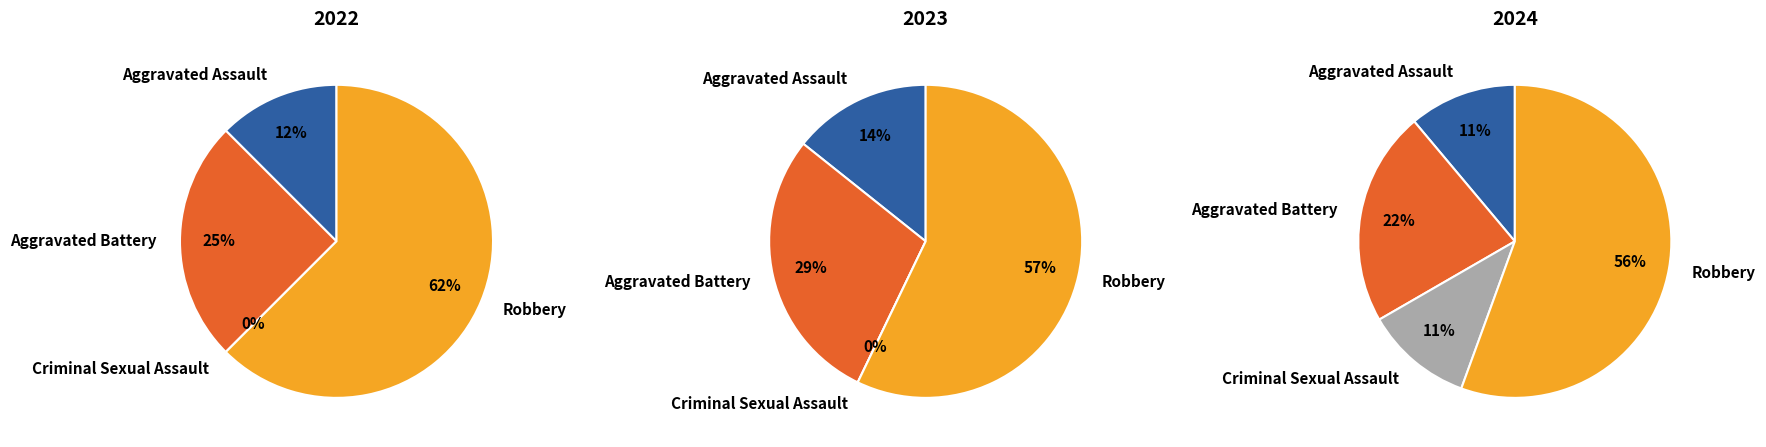

How many slices are in this pie chart?

4